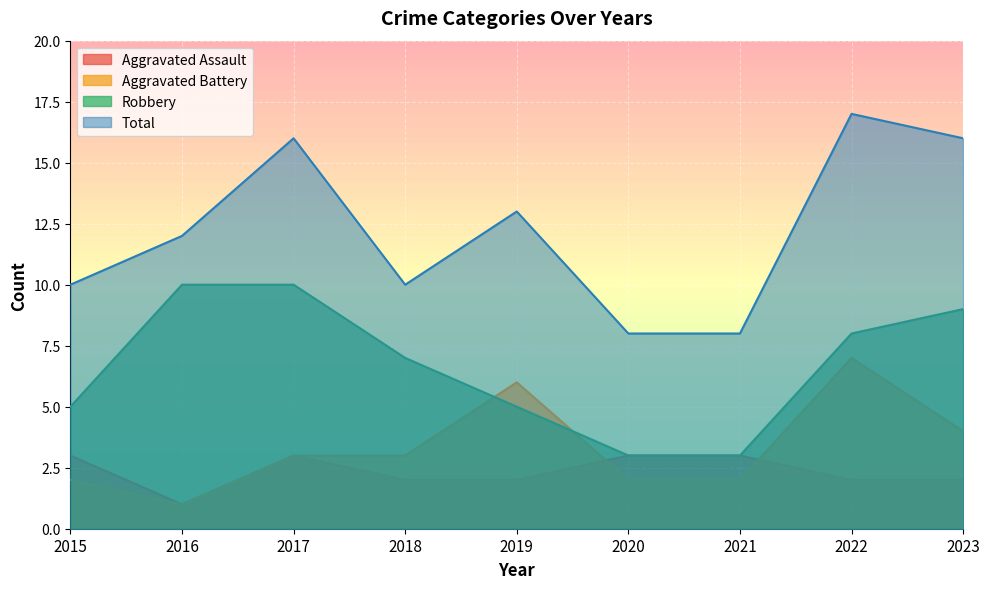

Which series has the largest total across all categories?

Total